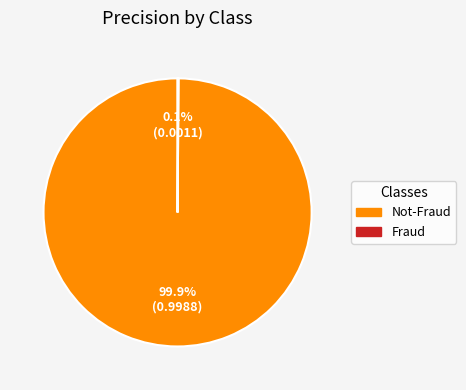

Is there any slice that represents more than half of the pie?

Yes